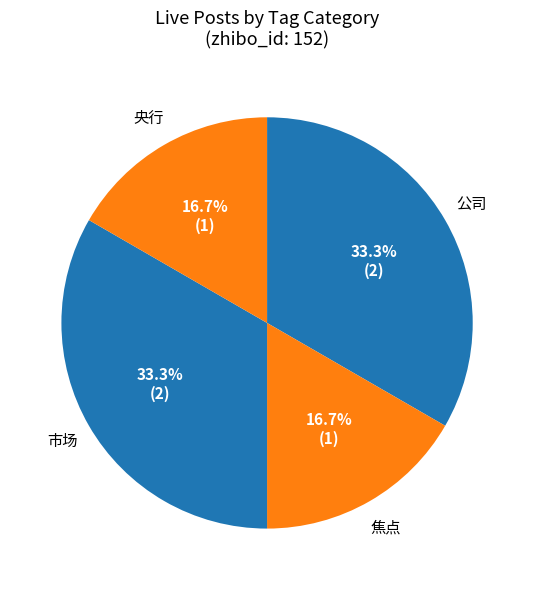

Is there a majority slice in this chart?

No